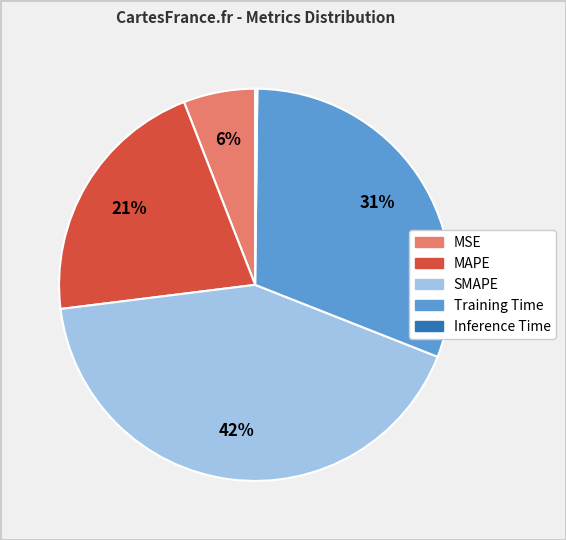

Between MSE and Training Time, which is larger?

Training Time